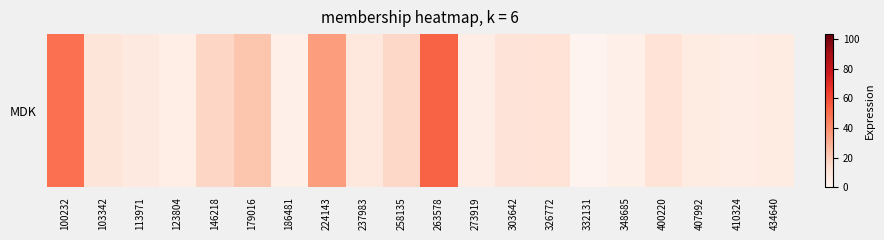

What is the greatest value displayed?

53.4